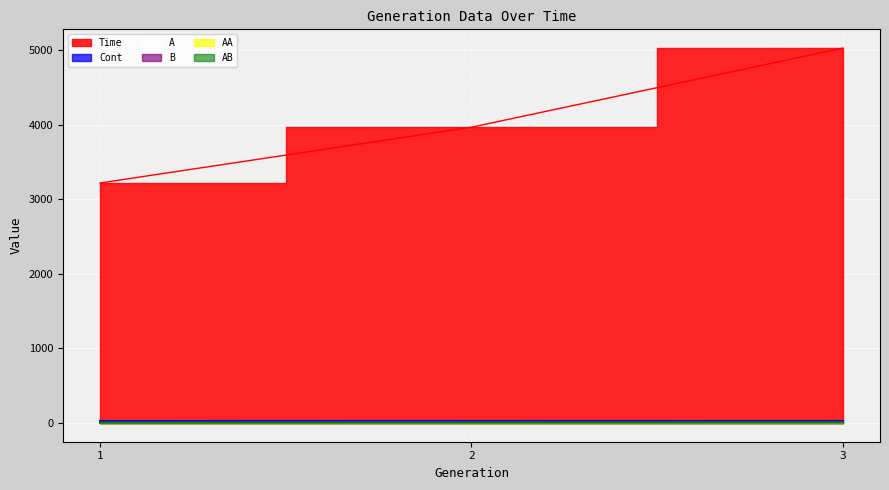

How many lines are shown in the chart?

6